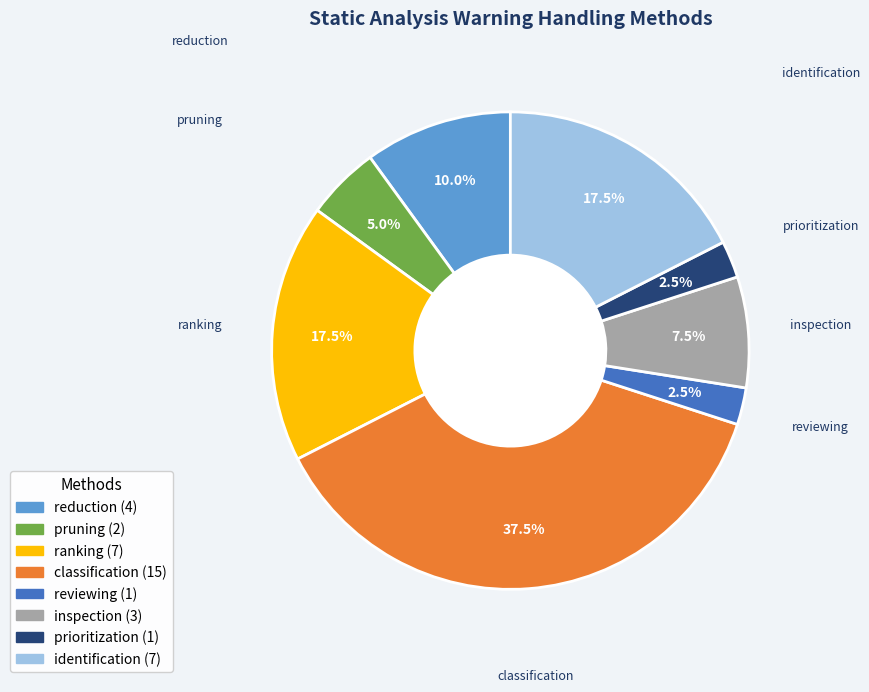

Count the number of slices in the pie.

8